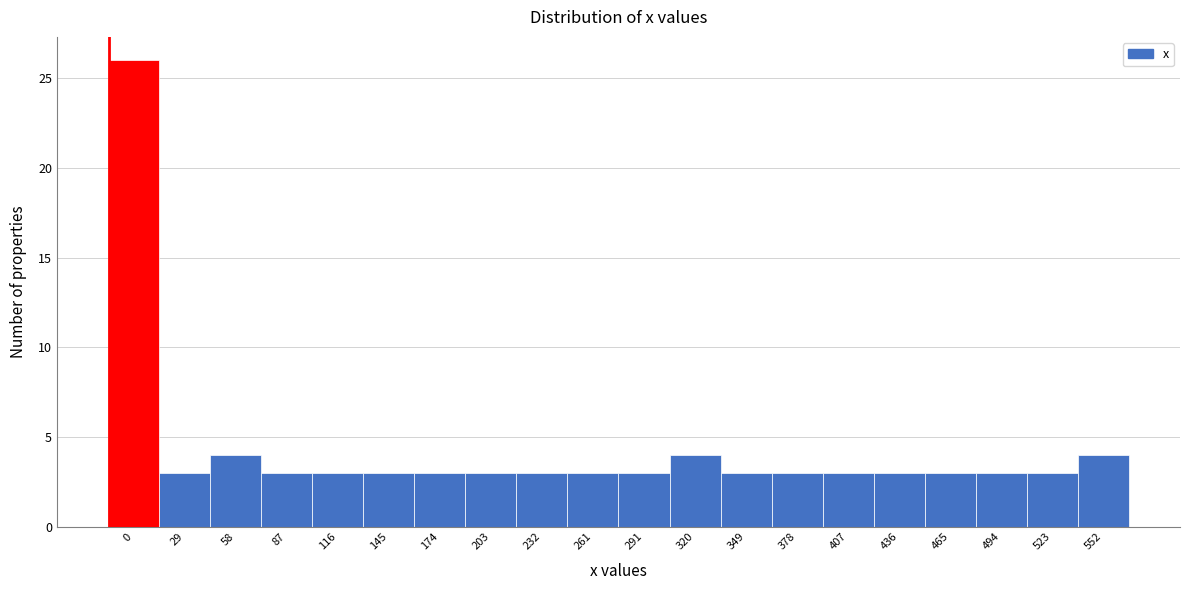

Reading left to right, extract all data points from this chart.

26	3	4	3	3	3	3	3	3	3	3	4	3	3	3	3	3	3	3	4